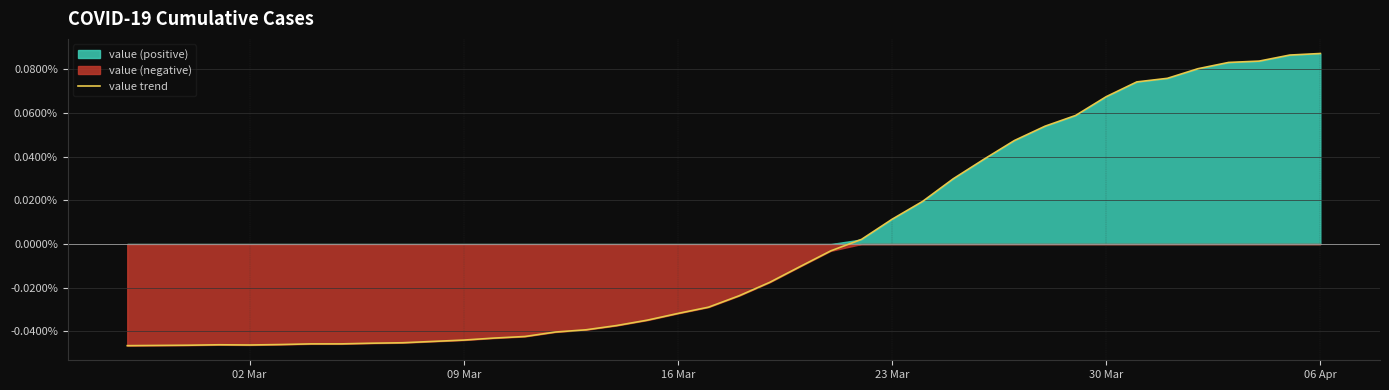

How many positive values are there?

16